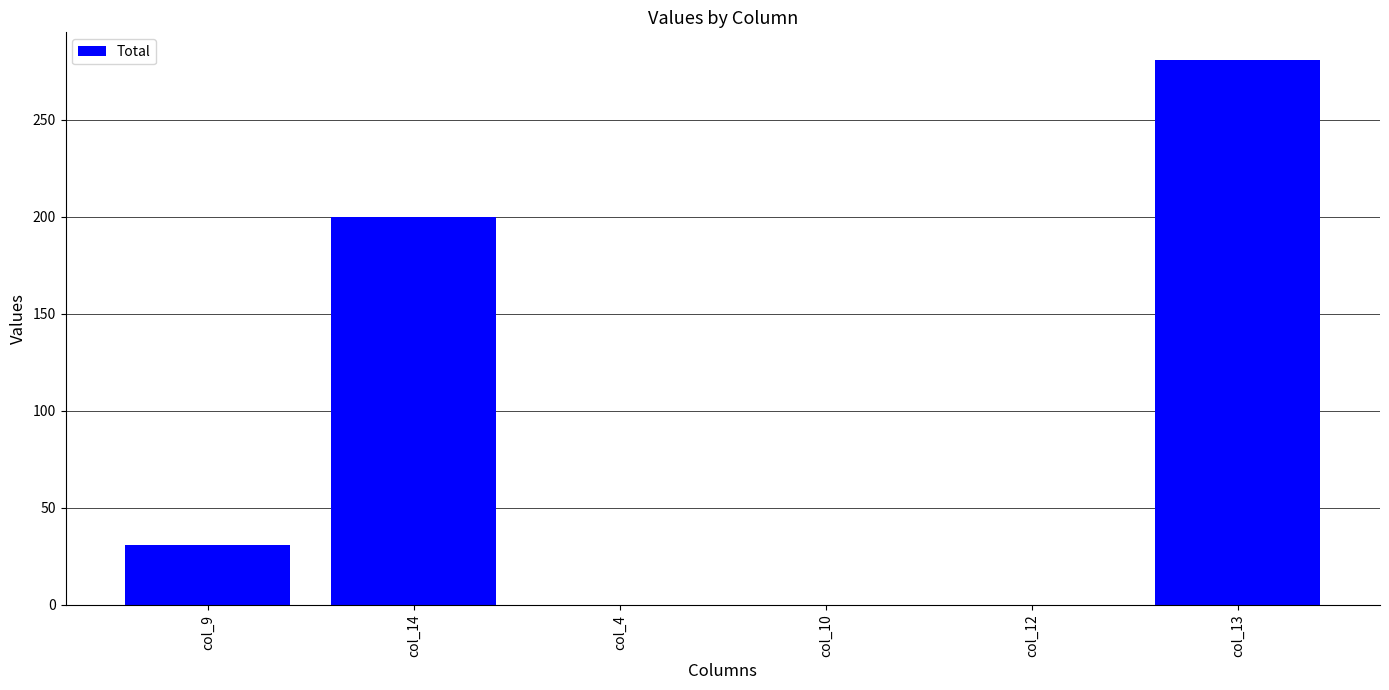

Are the bars grouped side by side (vs. stacked)?

No